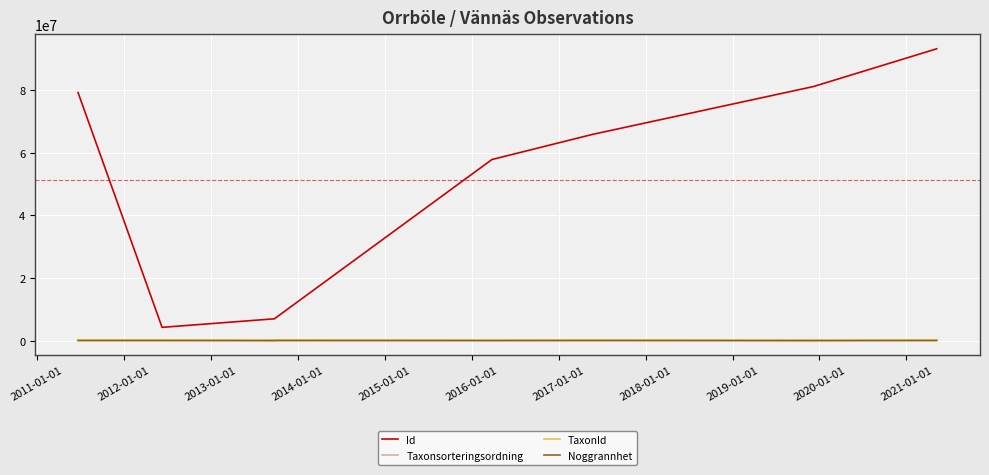

Where do TaxonId and Taxonsorteringsordning first cross each other?

2011-01-01 and 2012-01-01